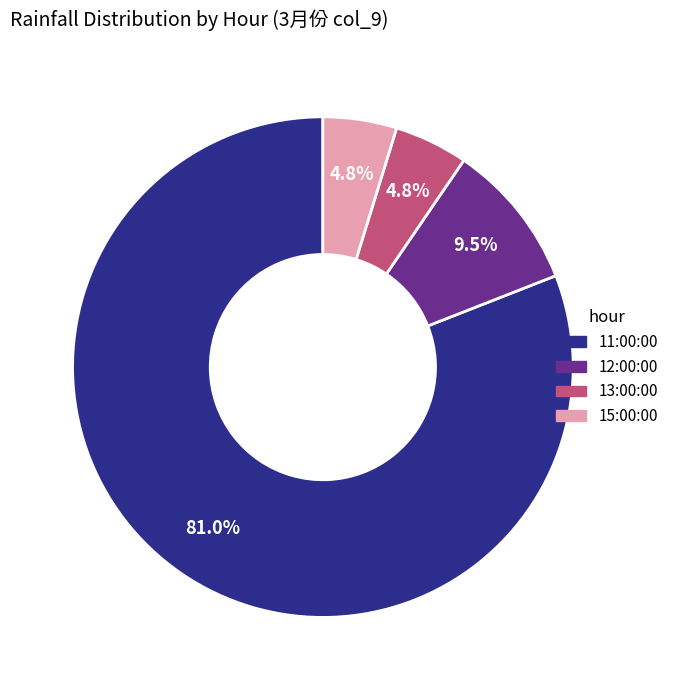

Is the sum of 13:00:00 and 11:00:00 greater than half?

Yes